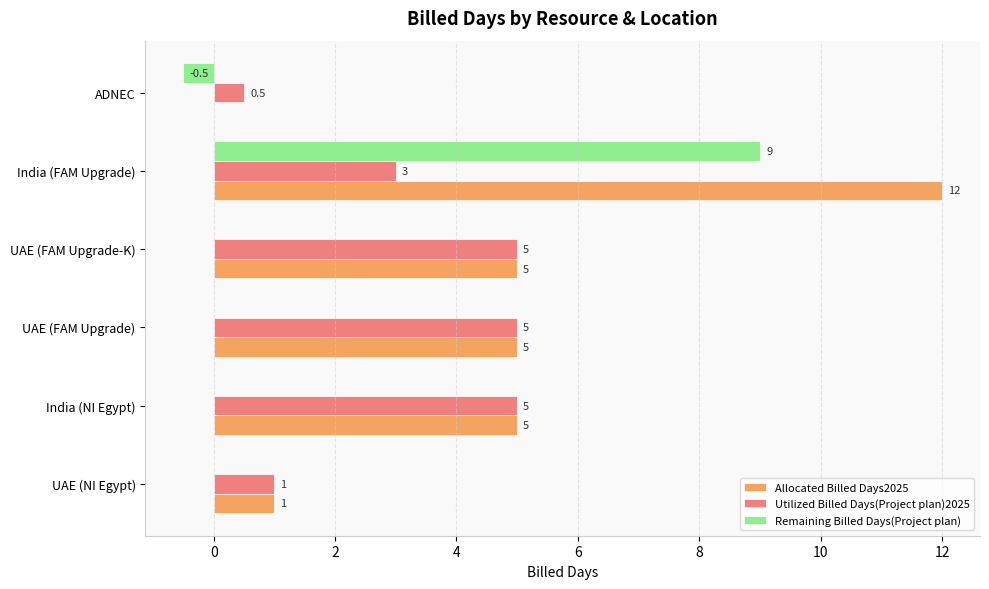

True or false: Remaining Billed Days(Project plan) has a value of 0.0 at UAE (FAM Upgrade-K).

True